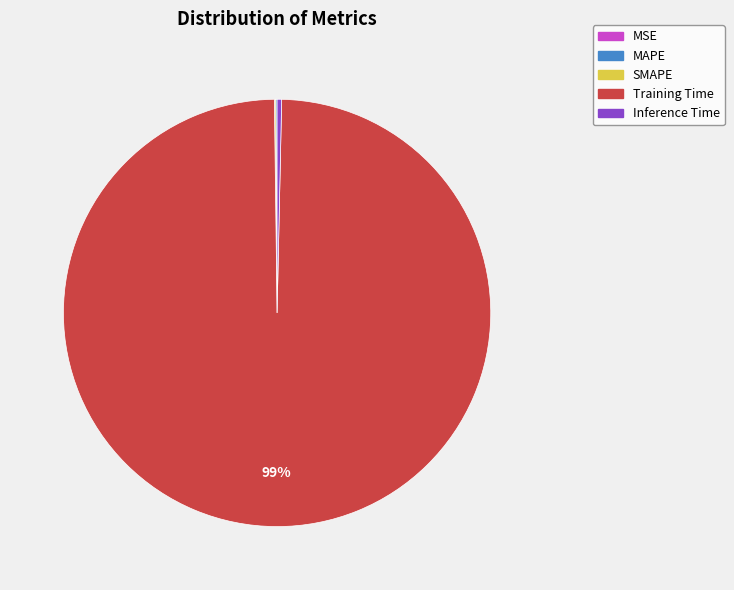

To the nearest percent, what is the average slice percentage?

20%